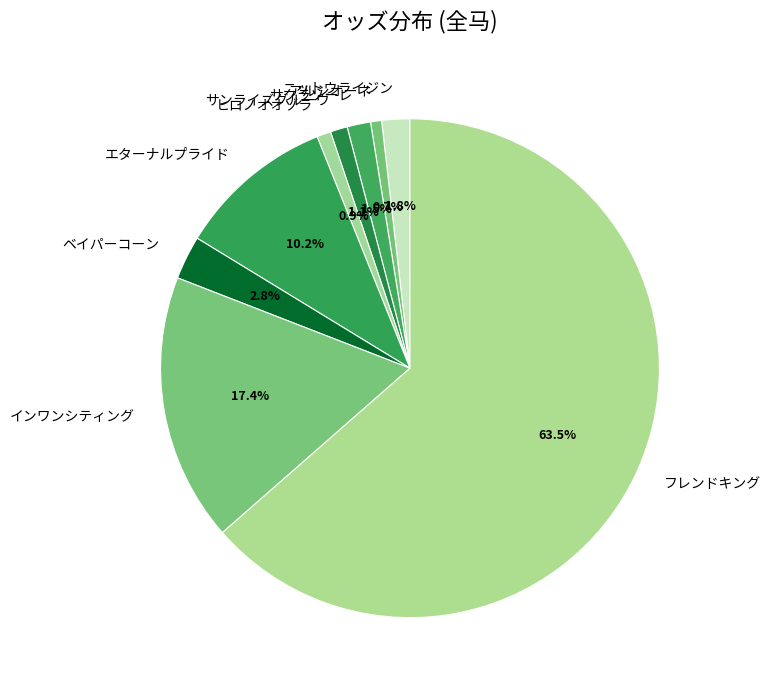

To the nearest percent, what portion does エターナルプライド represent?

10%